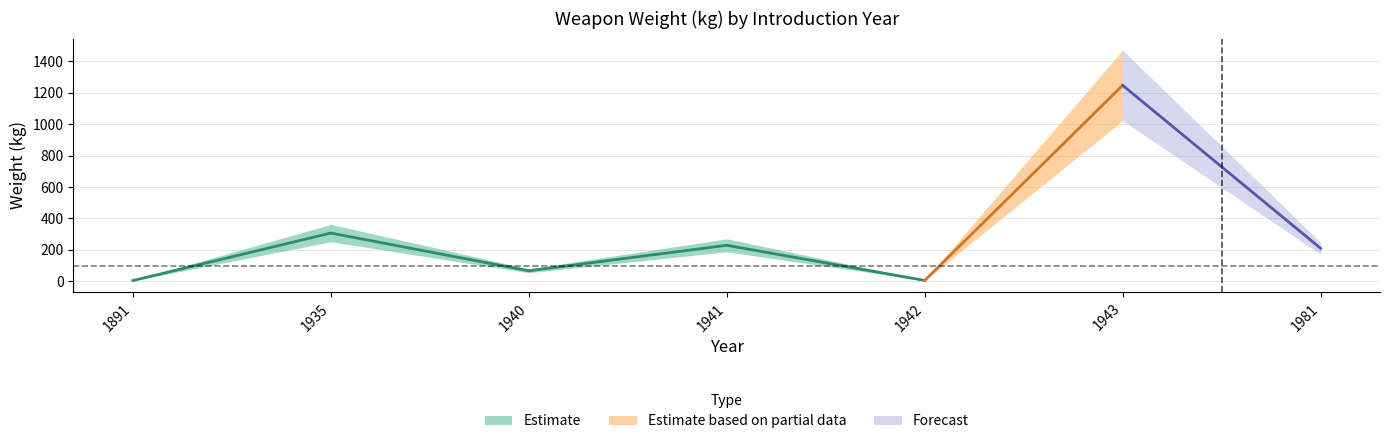

Reading left to right, extract all data points from this chart.

4.5	307.0	66.8	229.0	5.2	1248.0	210.0